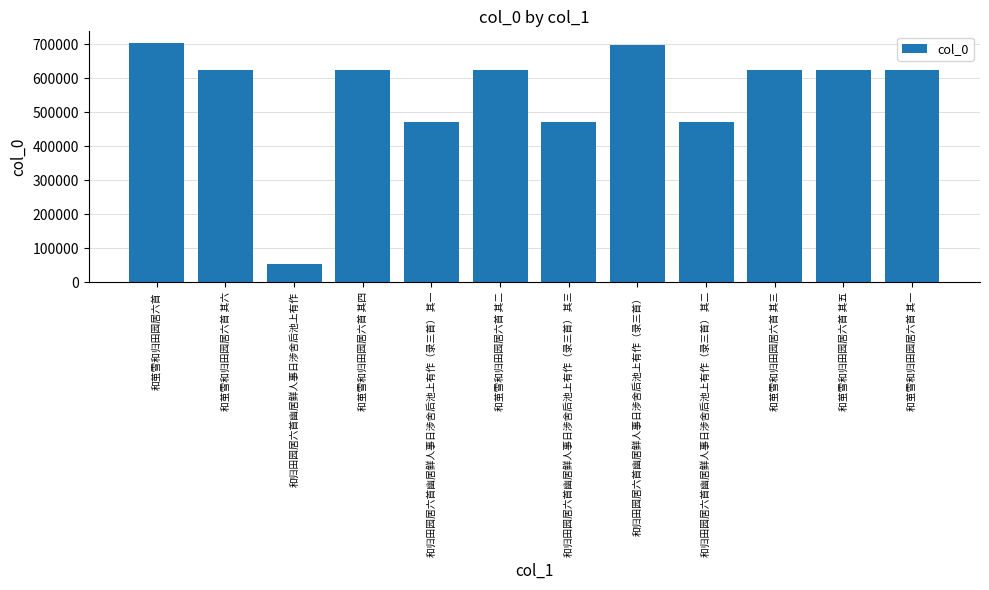

Are the bars grouped side by side (vs. stacked)?

No